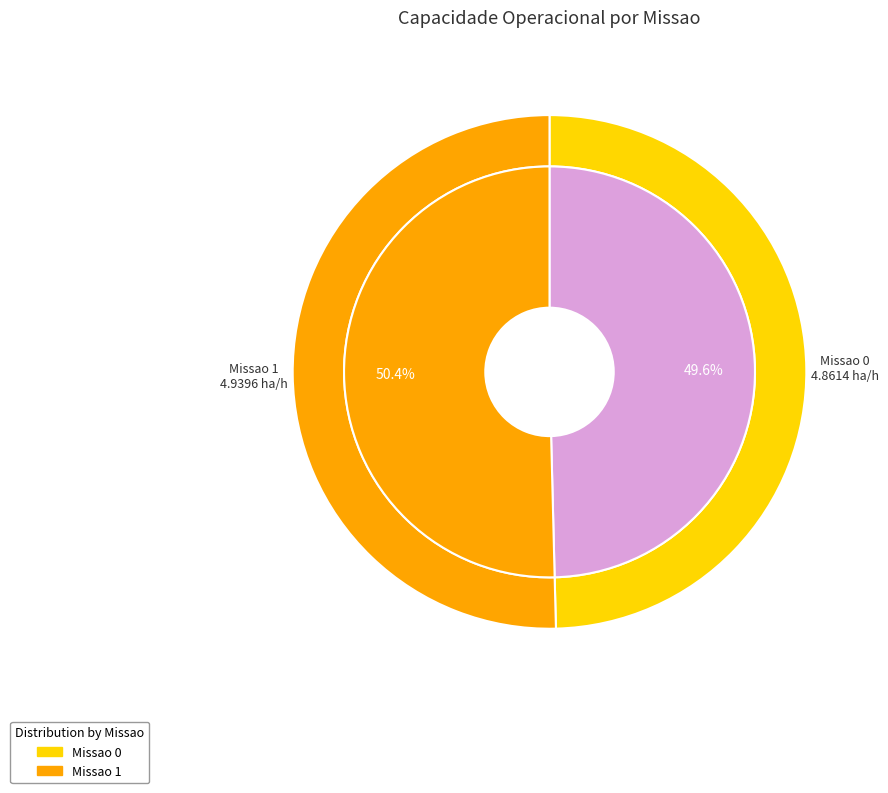

Which slice is the largest?

1